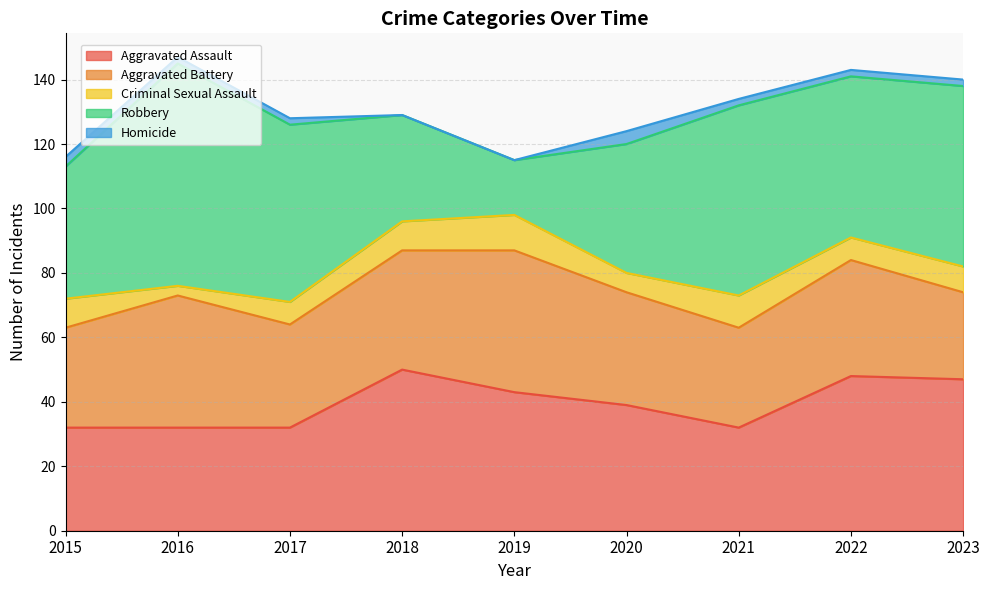

What is the spread (max minus min) of values at 2020?

36